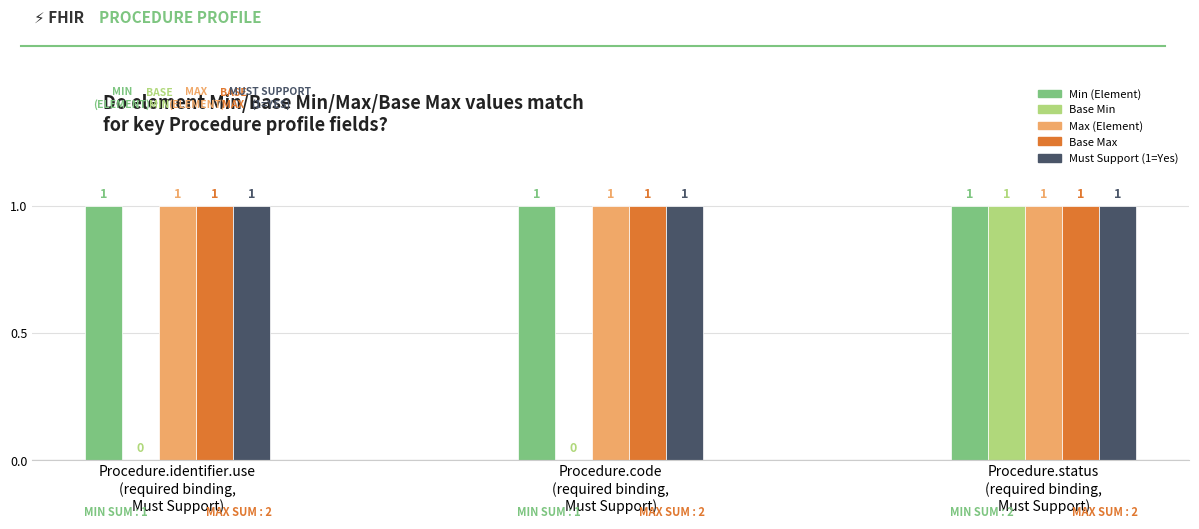

Is it true that Base Max equals 0 at Procedure.code
(required binding,
Must Support)?

False